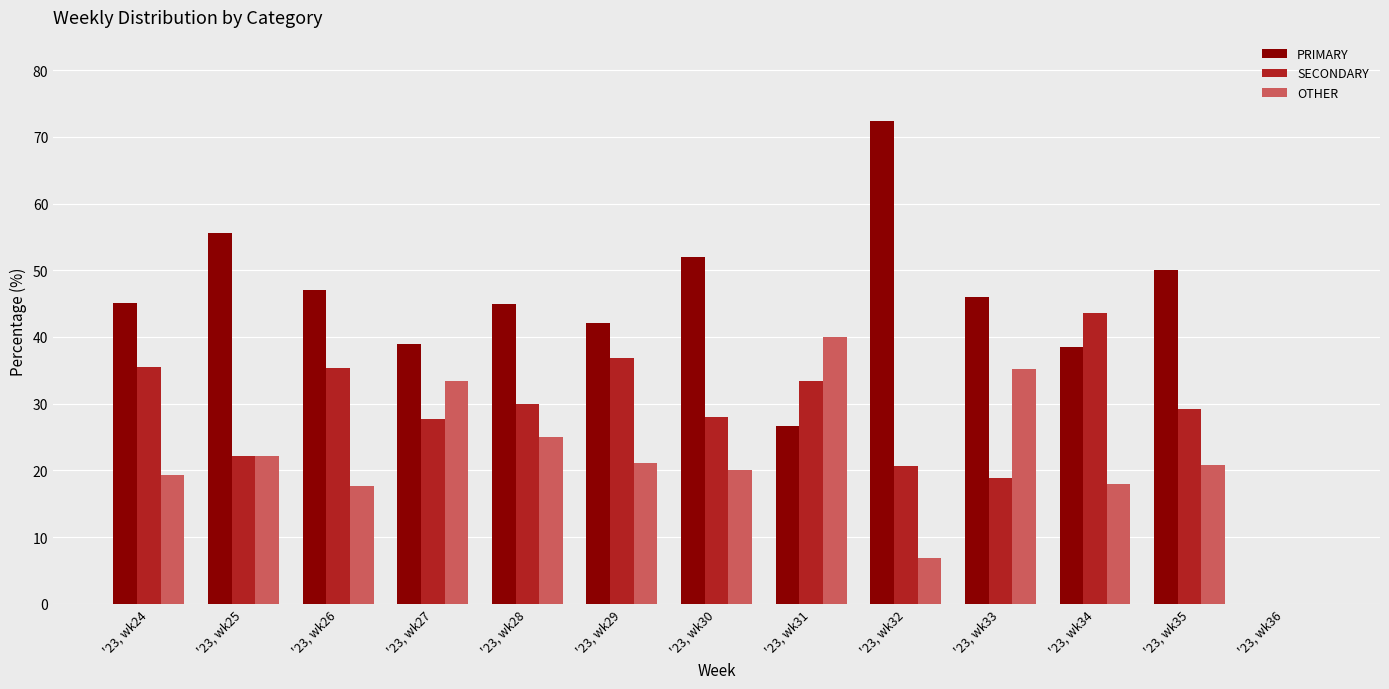

Which series changed the most between '23, wk33 and '23, wk34?

SECONDARY